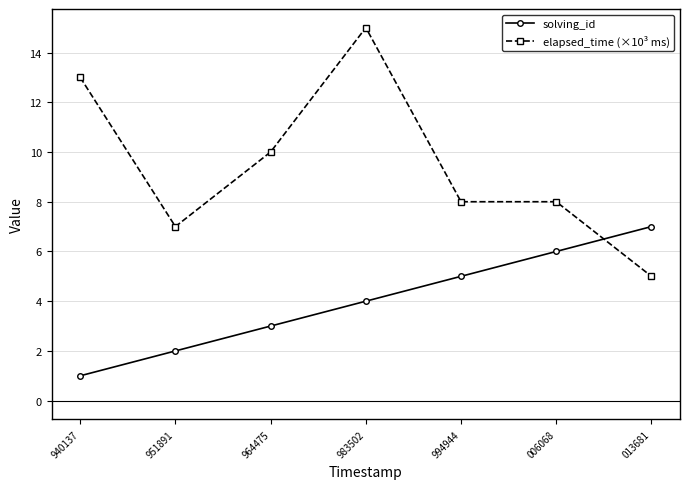

The solving_id series shows 1 at 940137. True or false?

True